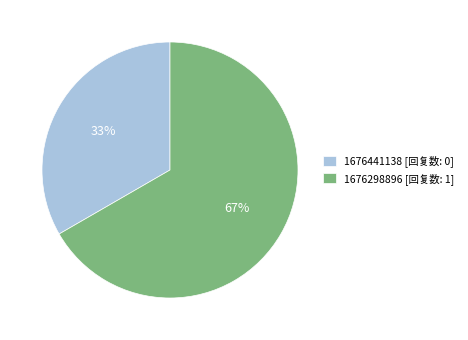

To the nearest percent, what percentage of the pie is 1676298896 [回复数: 1]?

67%